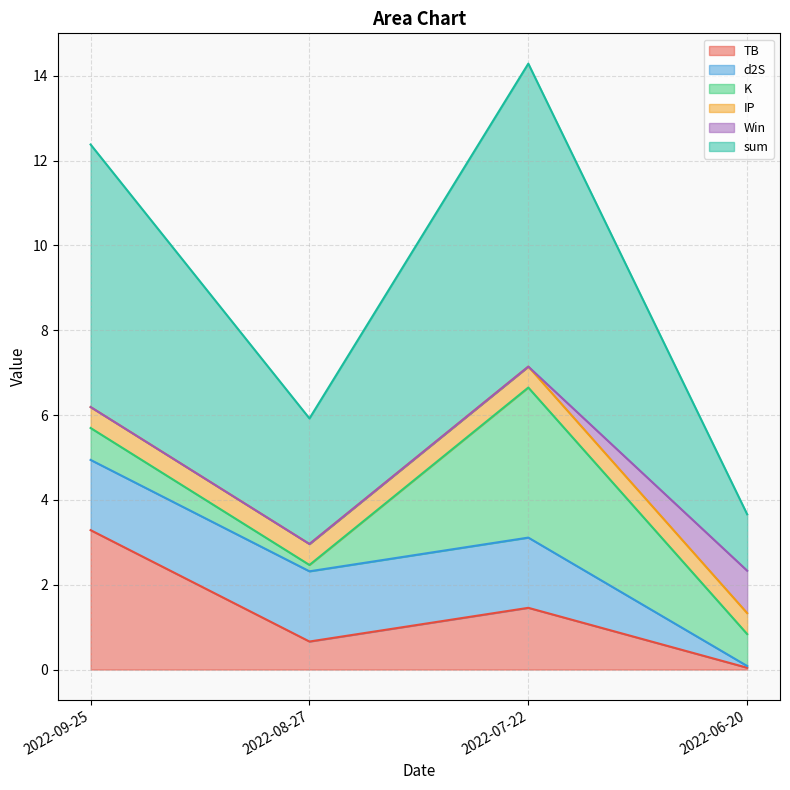

What is the spread (max minus min) of values at 2022-08-27?

3.0